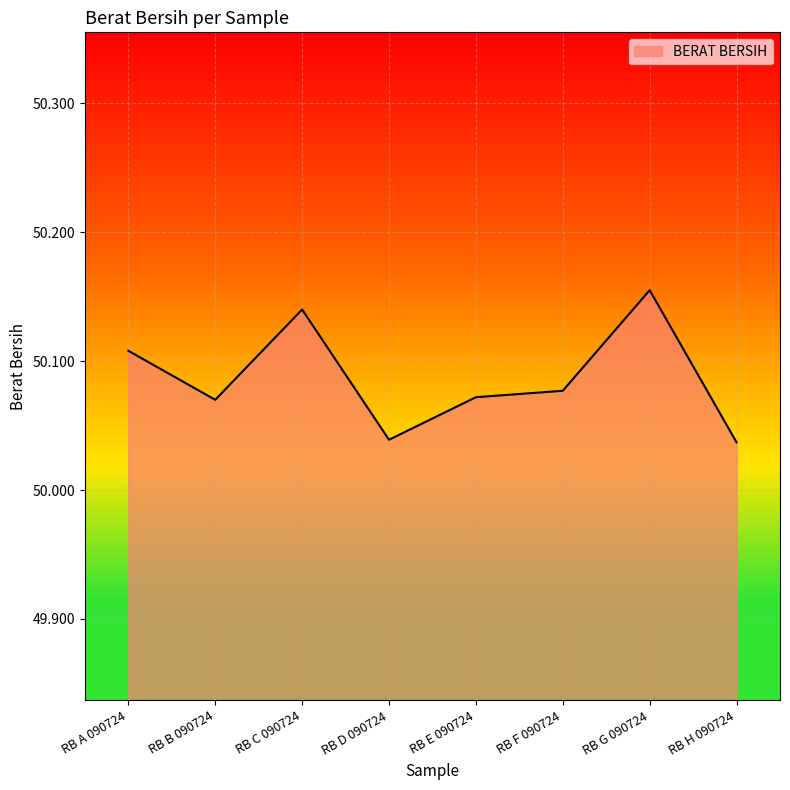

How many categories are shown in the chart?

8